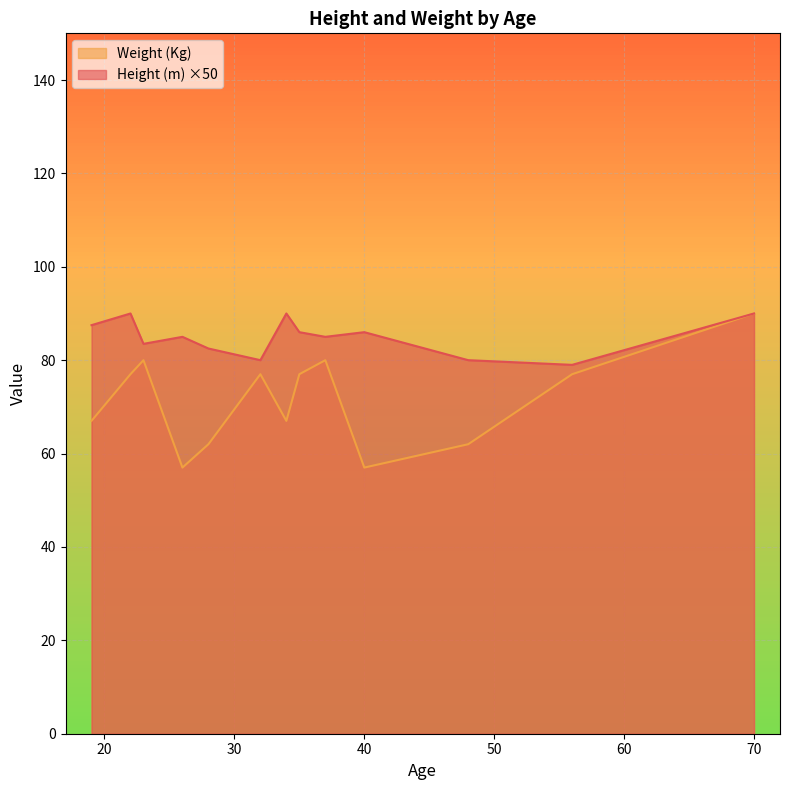

True or false: Height (m) and Weight (Kg) cross at least once.

False